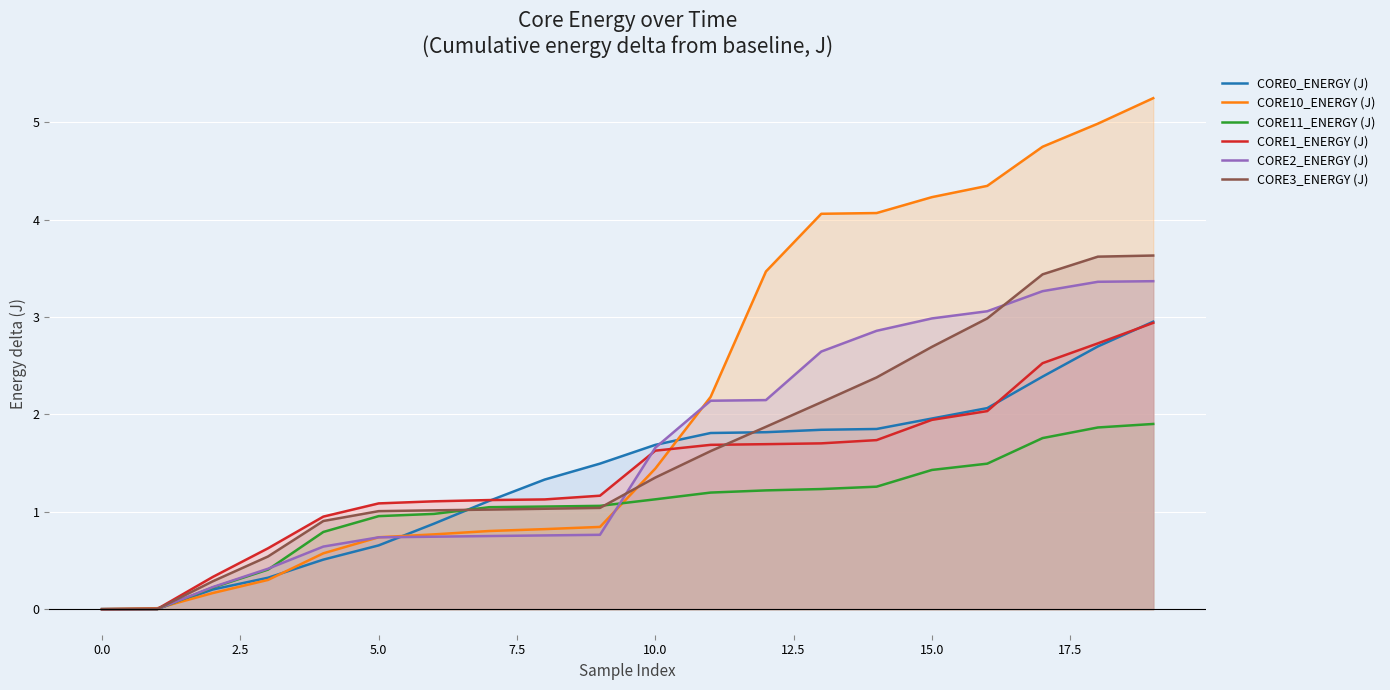

Is the value of CORE2_ENERGY (J) at 15.0 greater than the value of CORE11_ENERGY (J) at 15.0?

Yes